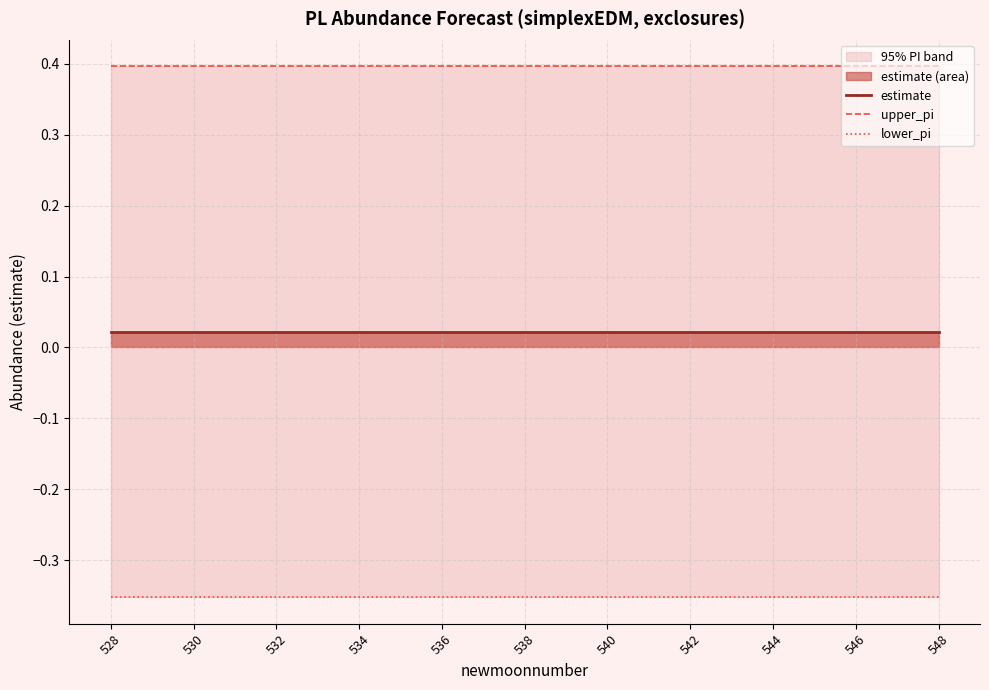

Rank the series by their average value, from highest to lowest.

upper_pi, estimate, lower_pi